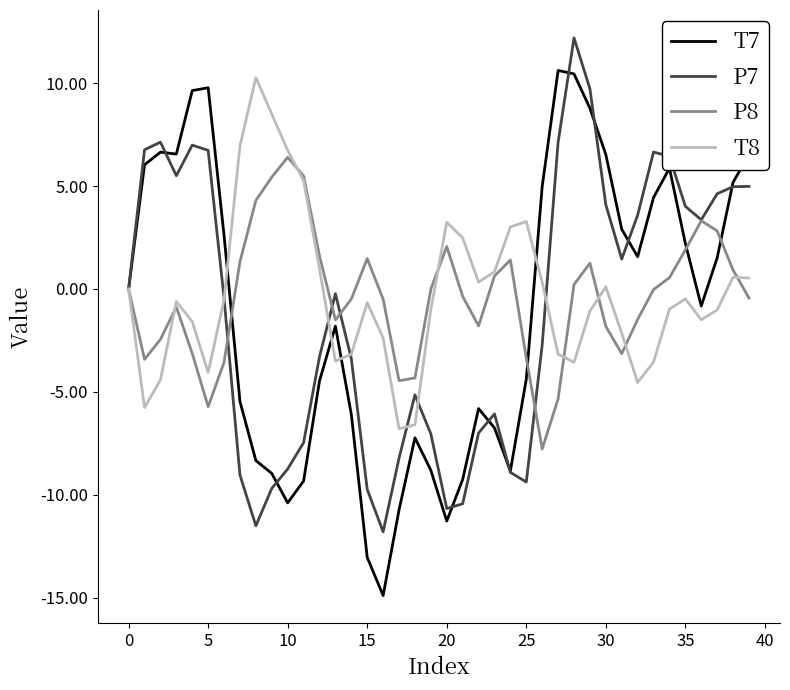

Which series has the largest range (max minus min)?

T7